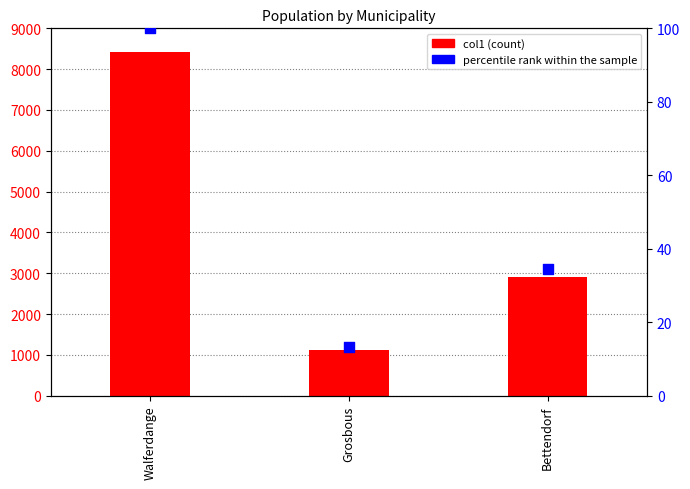

What are all the series names shown in the legend?

col1, percentile rank within the sample